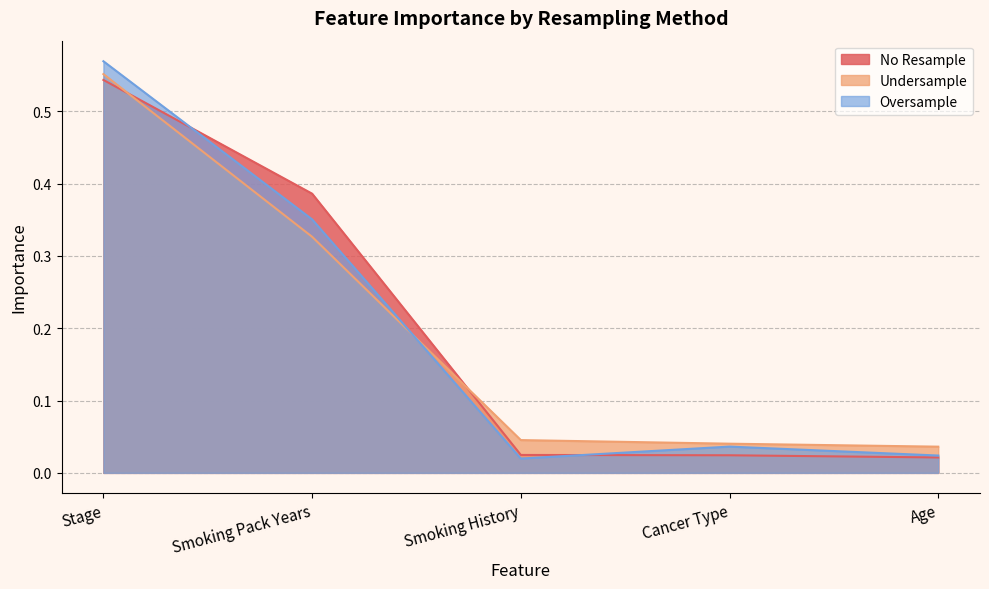

True or false: No Resample has more than 2 interior local peaks.

False